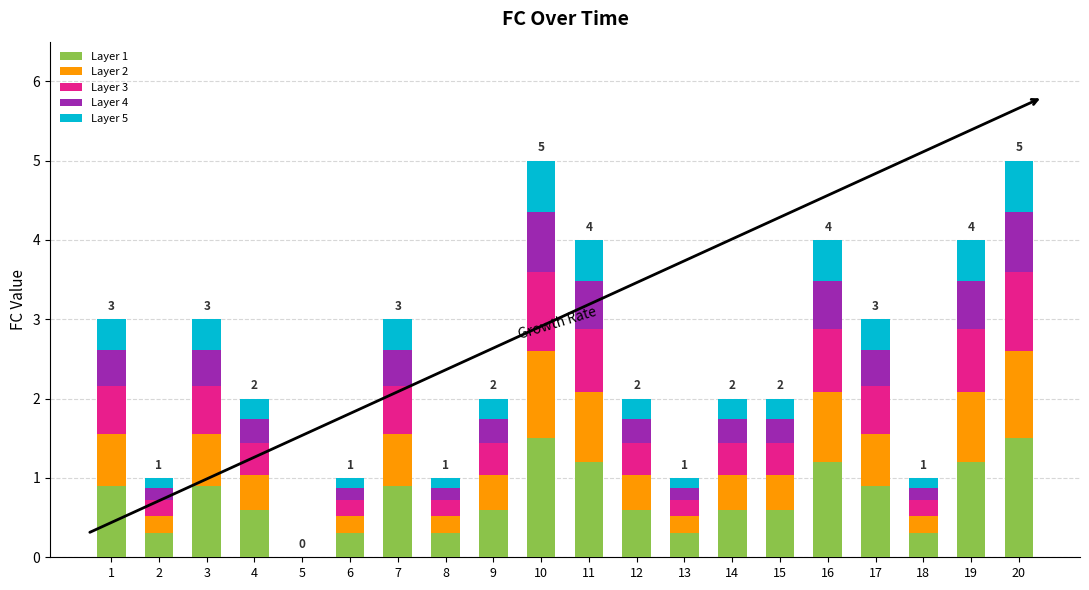

Does the chart contain stacked bars?

Yes